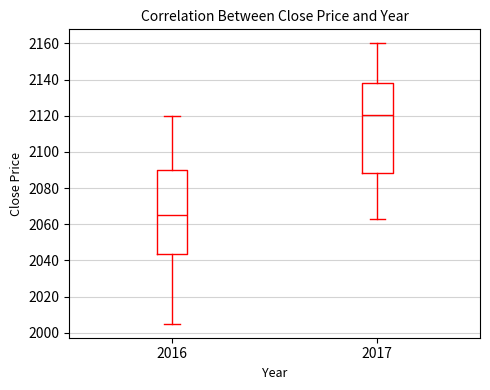

Which box has the lowest median line?

2016